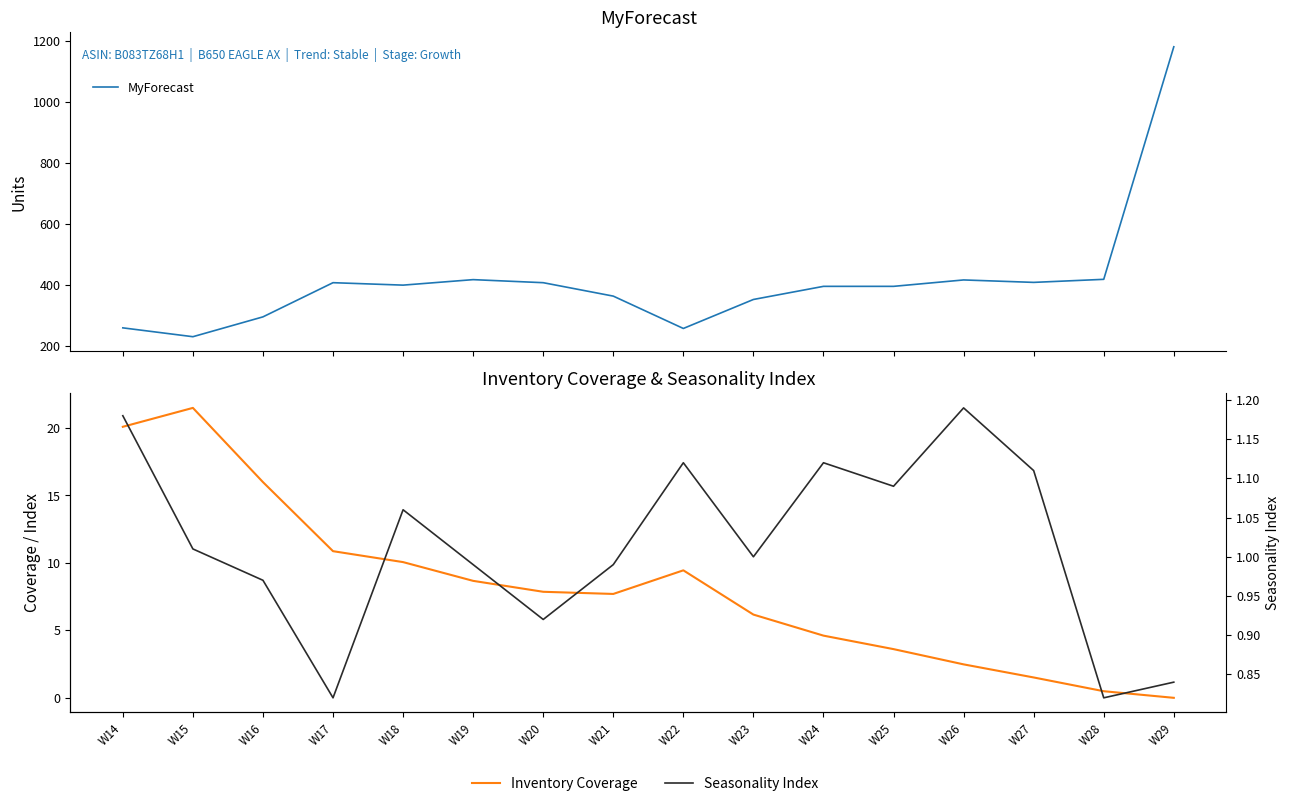

Rank the categories by Seasonality Index value from lowest to highest.

W17, W28, W29, W20, W16, W19, W21, W23, W15, W18, W25, W27, W22, W24, W14, W26